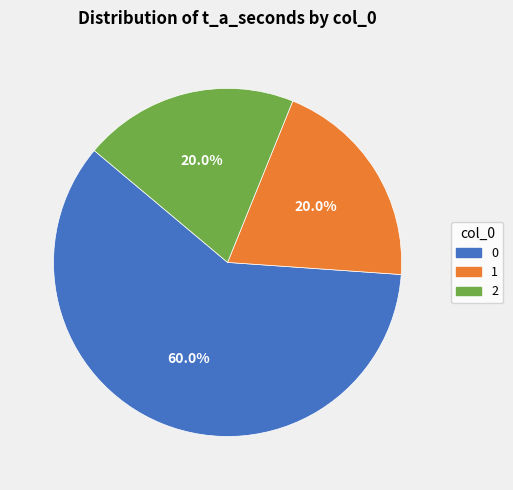

To the nearest percent, what is the average slice percentage?

33%